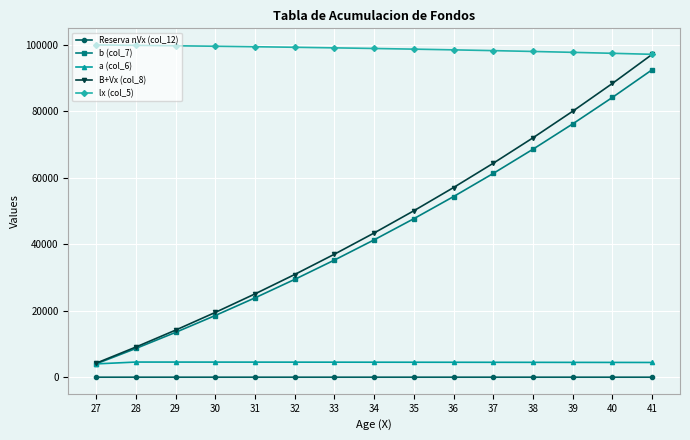

Read the b (col_7) value at 41.

92548.8